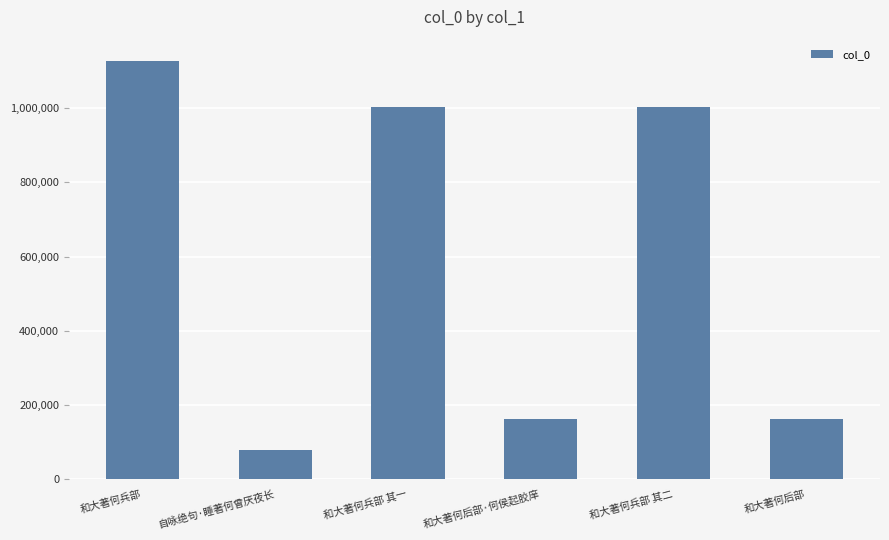

Are the bars horizontal?

No